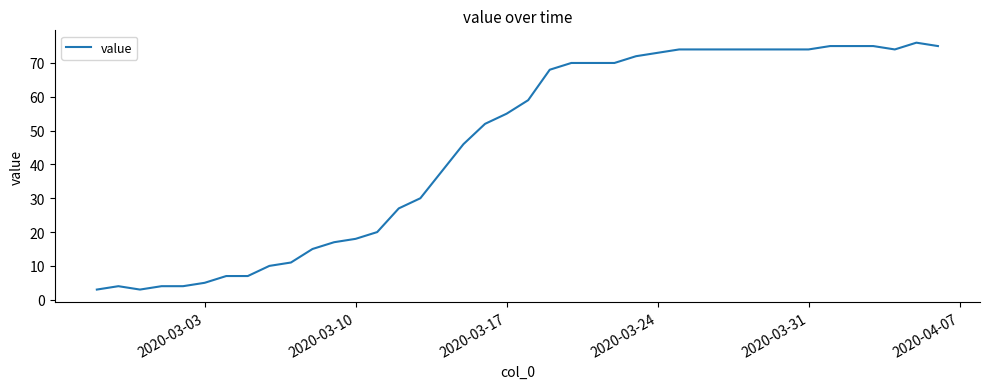

What is the maximum value shown in the chart?

76